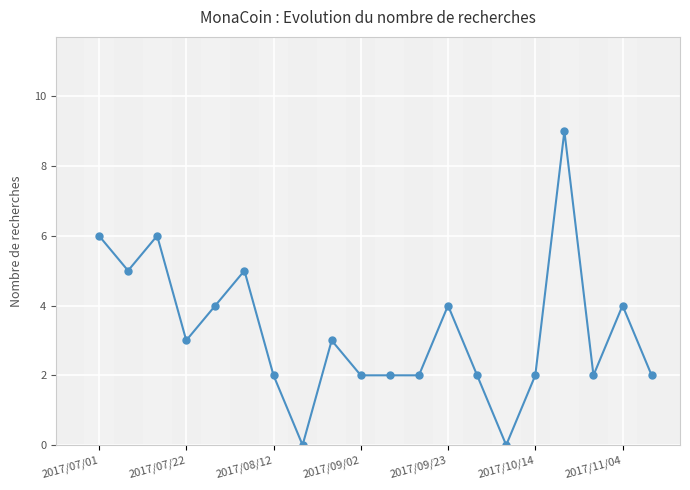

True or false: there are more than 0 points higher than both neighbors.

True